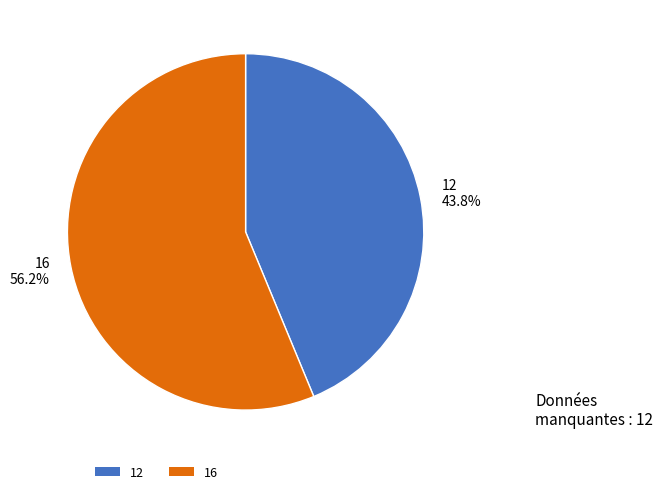

The 12 slice represents 33% of the pie. True or false?

False